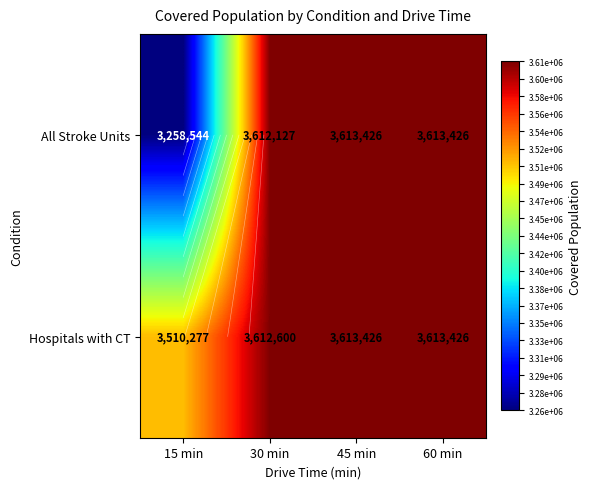

At which label does Hospitals with CT reach its peak?

45 min